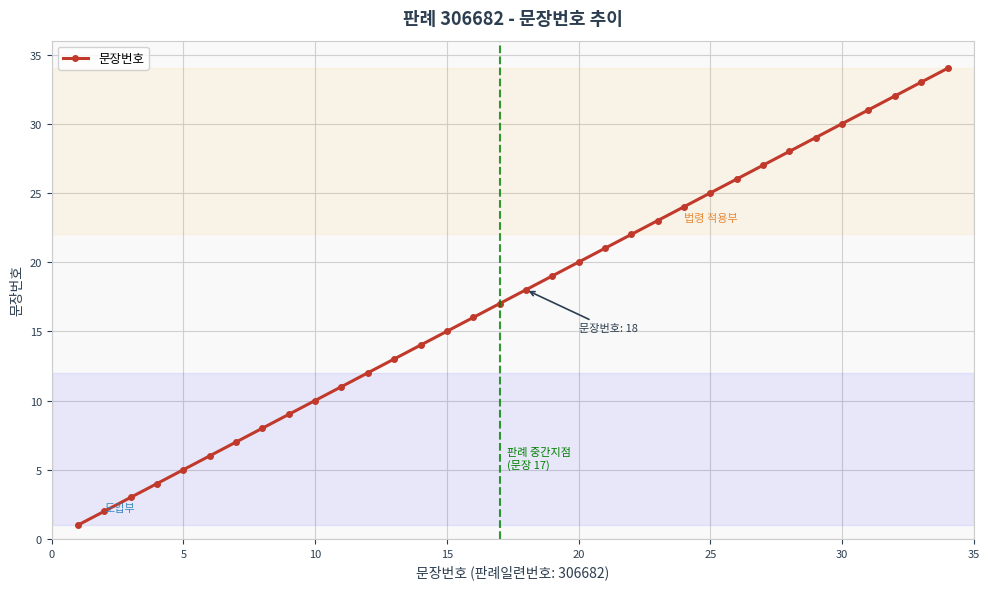

What is the average value?

18